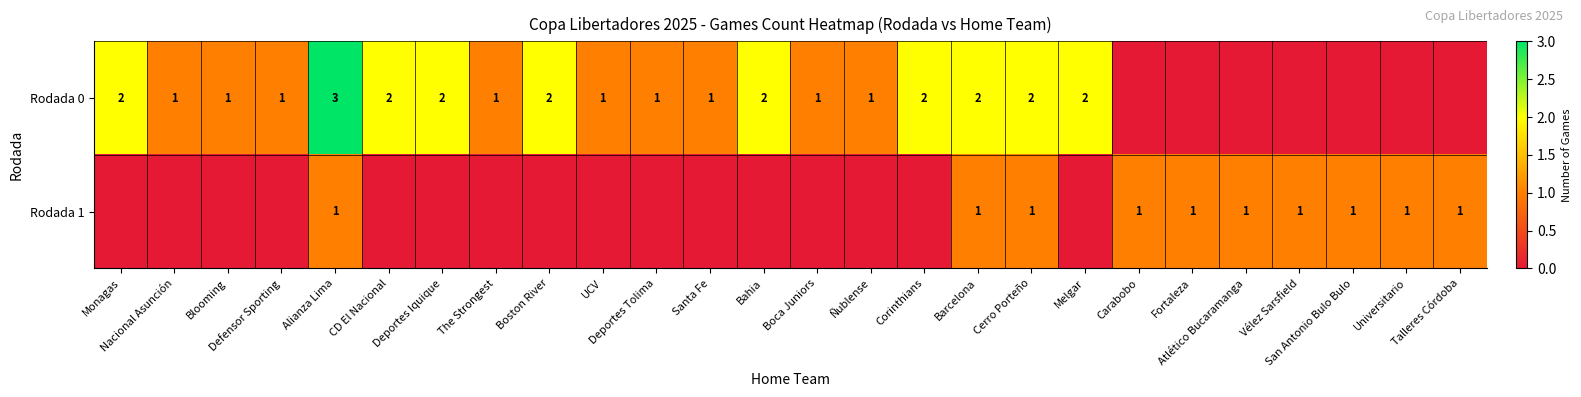

How many categories are shown in the chart?

26